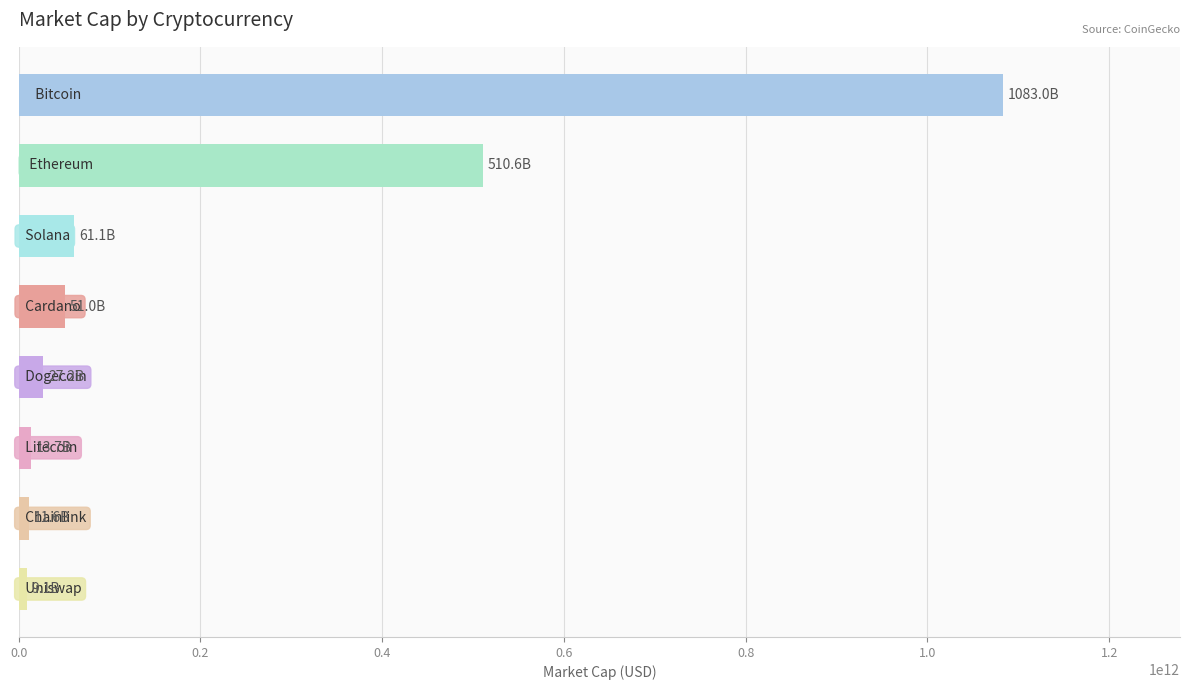

What is the average value?

220911852432